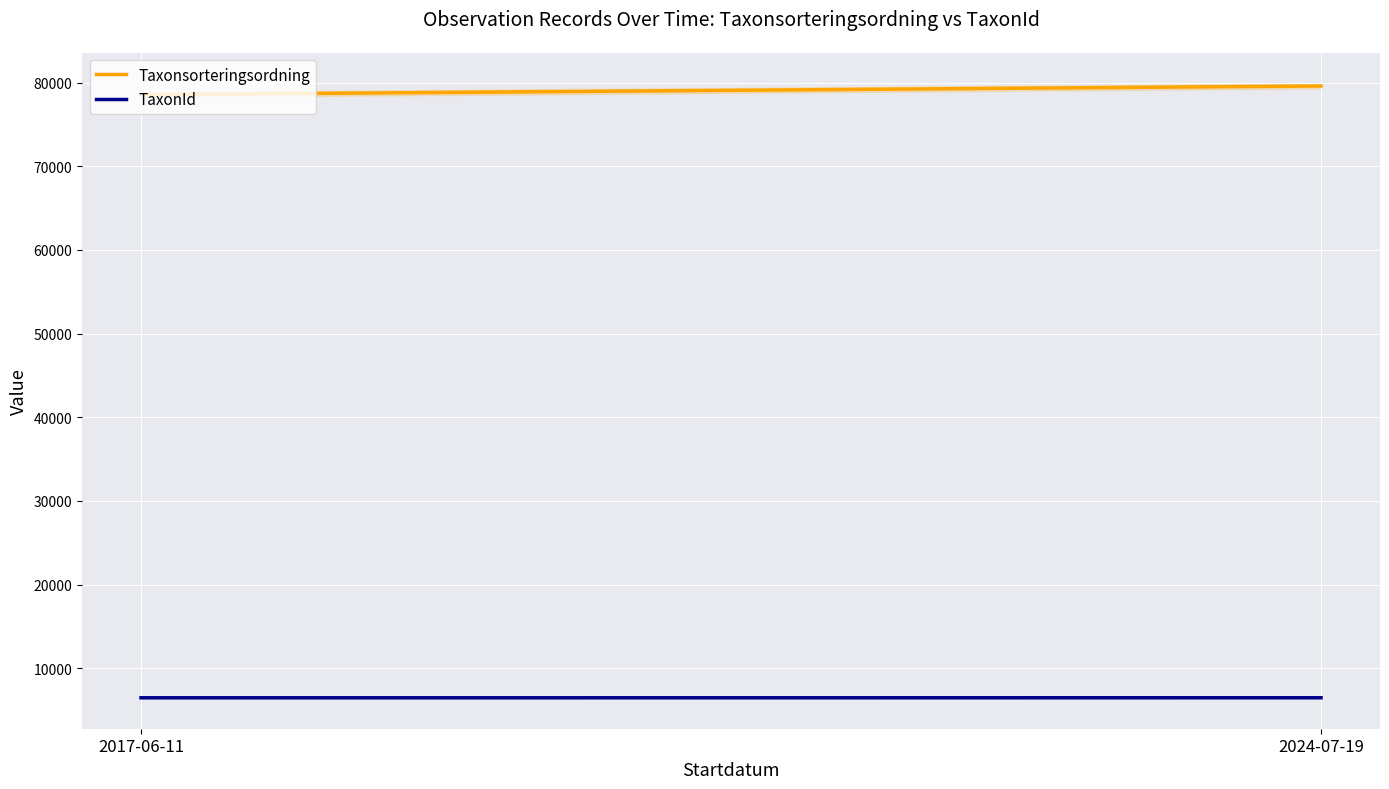

What is the label of the 2nd point from the right?

2017-06-11